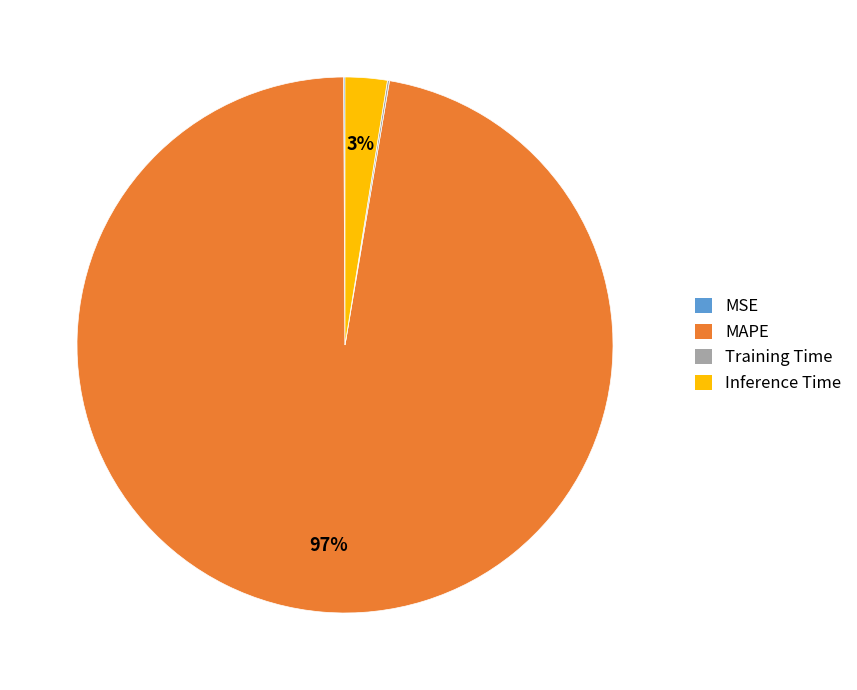

What percentage is the Inference Time slice, to the nearest percent?

3%